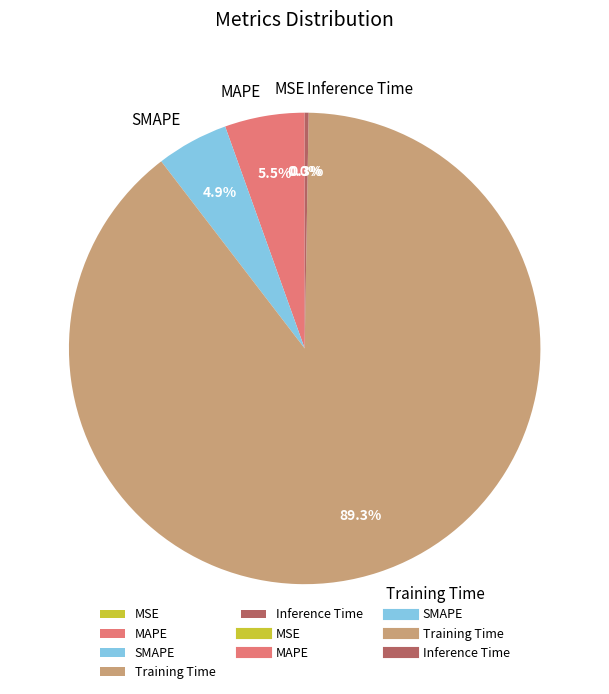

Is the sum of SMAPE and Training Time greater than half?

Yes